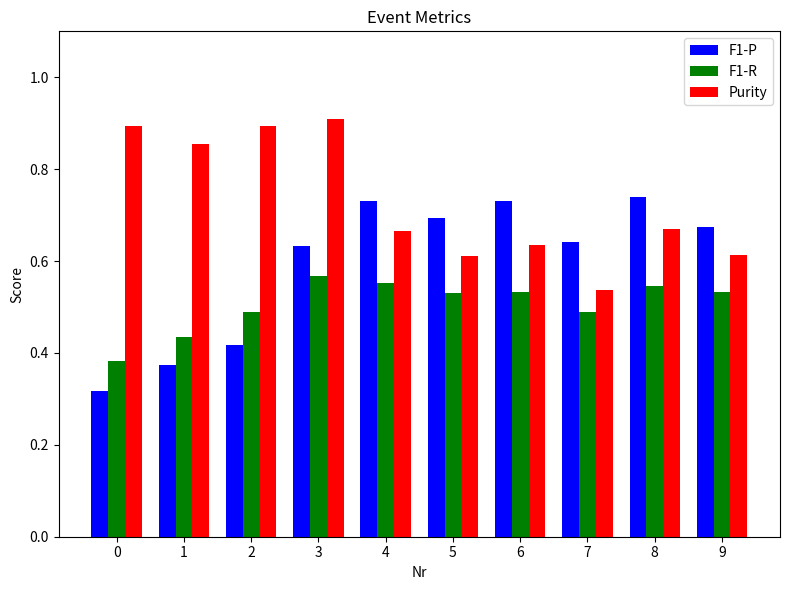

How many Purity values are between 0 and 1?

10